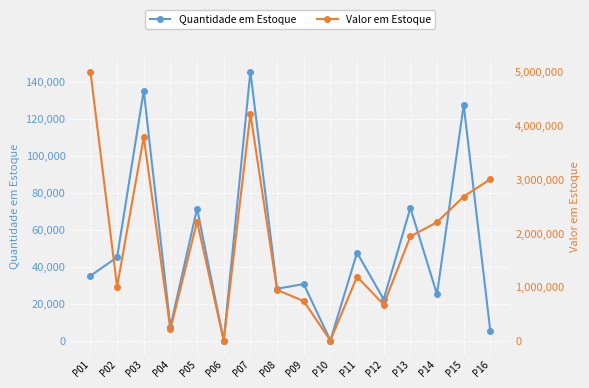

What is the value of the Valor em Estoque point at the 12th from the left?

668550